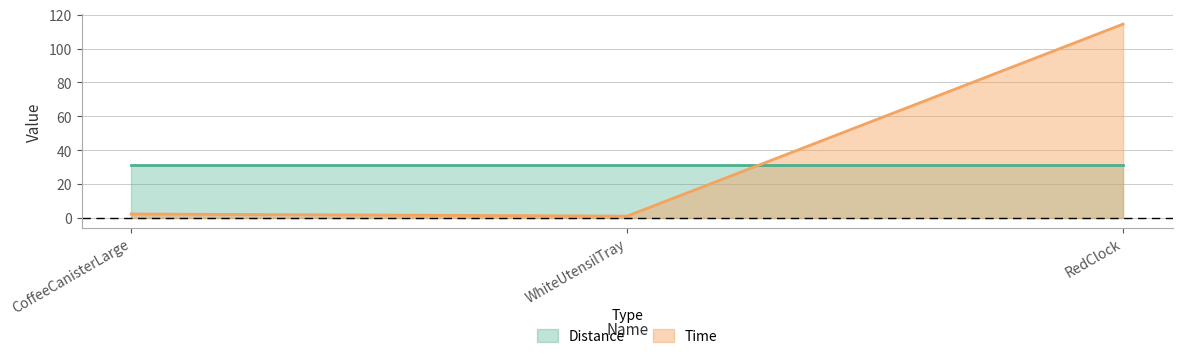

List the labels in order of value, smallest first.

WhiteUtensilTray, CoffeeCanisterLarge, RedClock